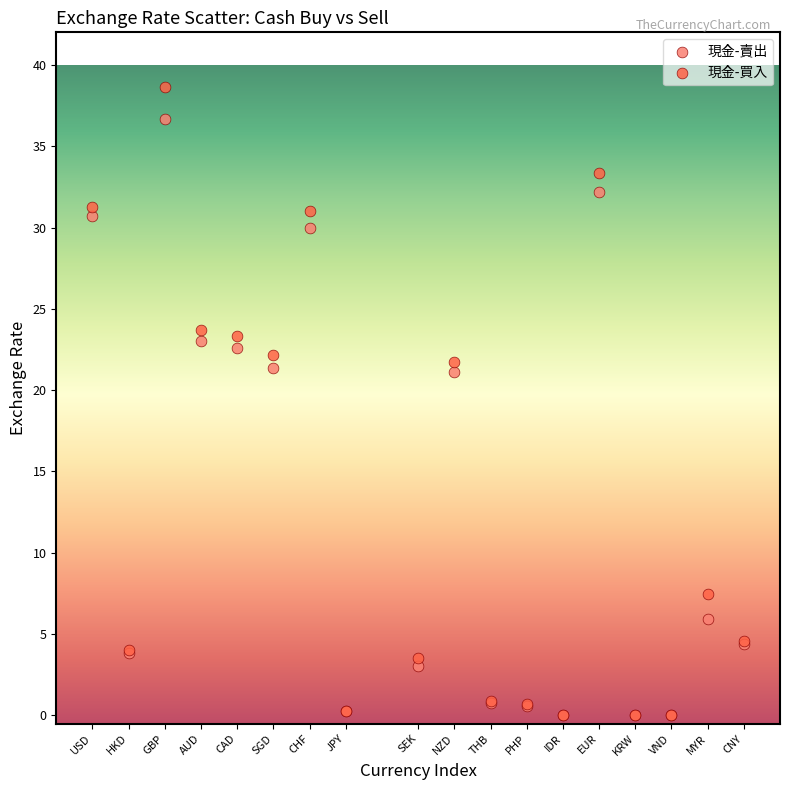

What are all the series names shown in the legend?

現金-賣出, 現金-買入